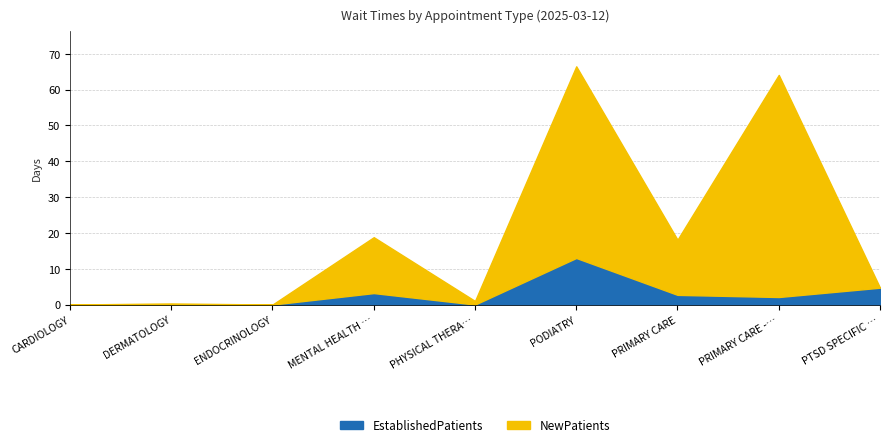

How many series are shown in this chart?

2